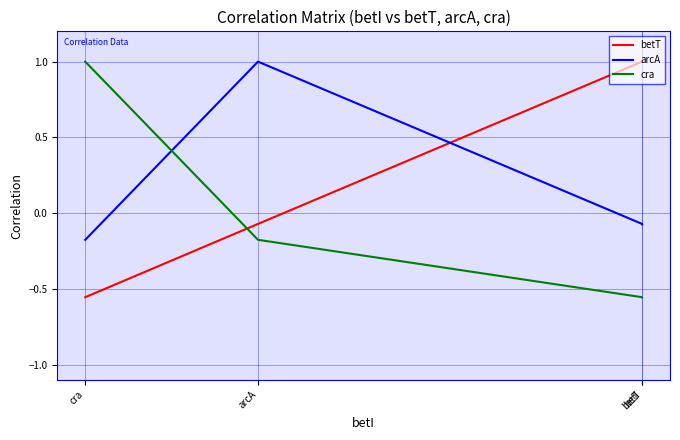

At which label is cra closest to 0?

arcA